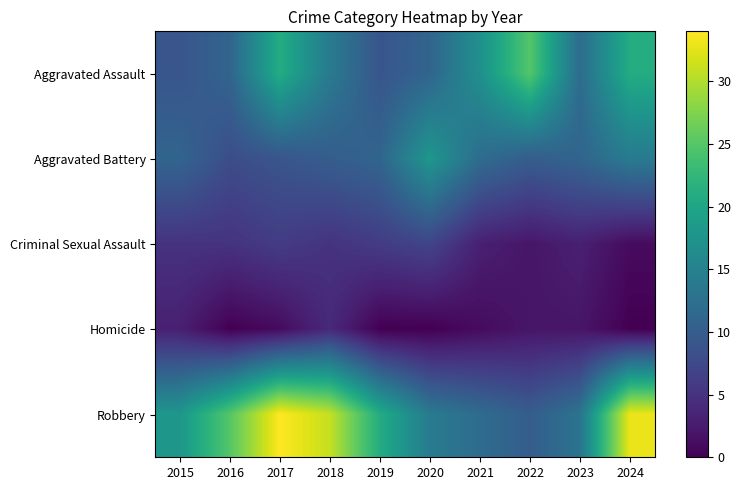

At which category is the sum across all series the highest?

2017